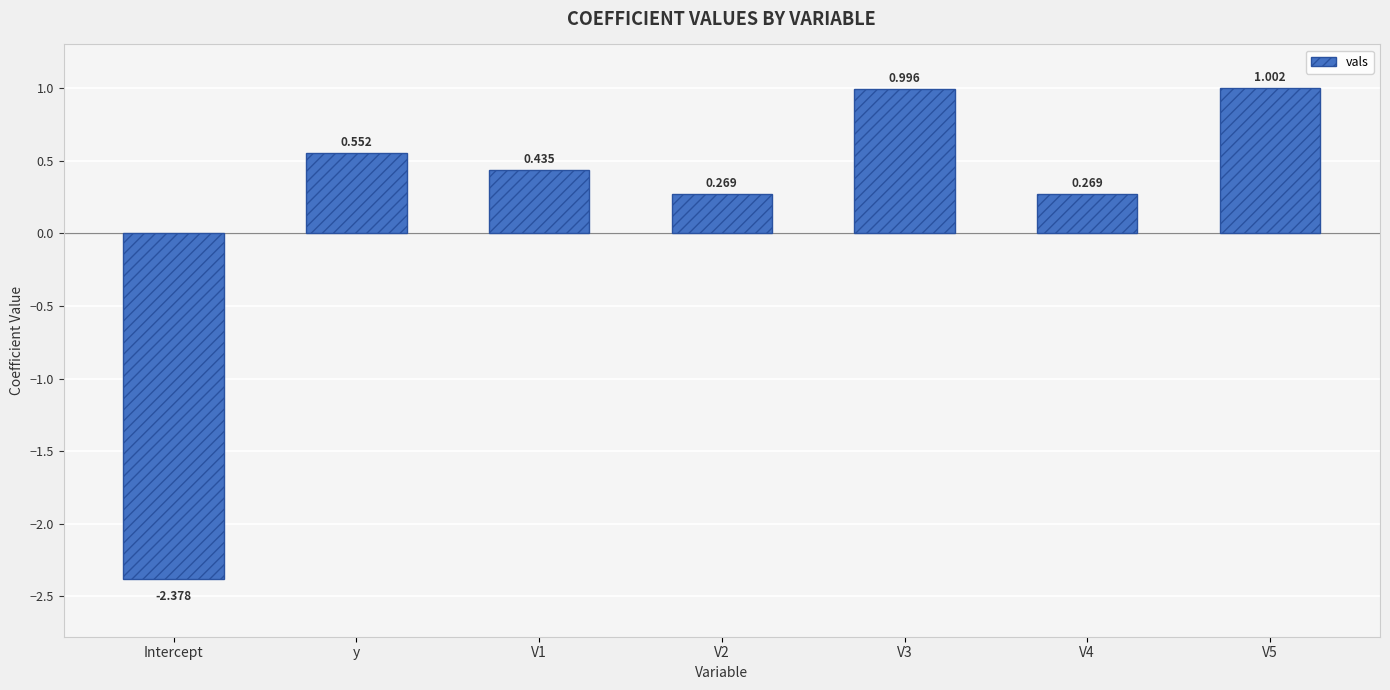

How many negative values are there?

1